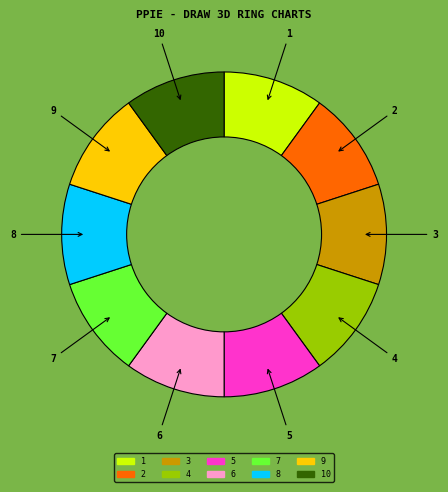

Do 8 and 10 together represent more than half of the pie?

No